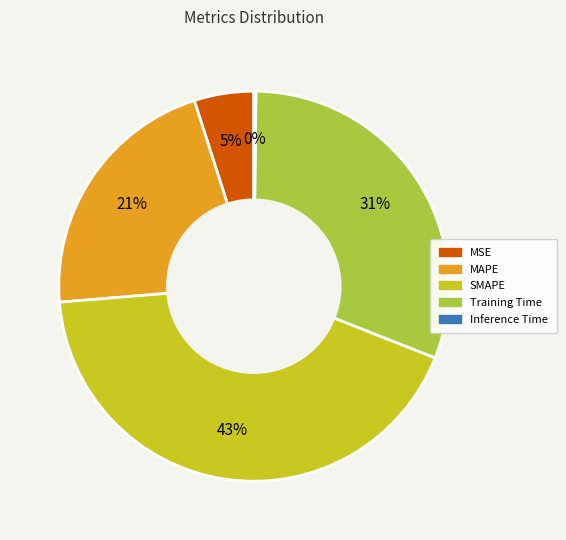

What is the largest slice in the pie chart?

SMAPE